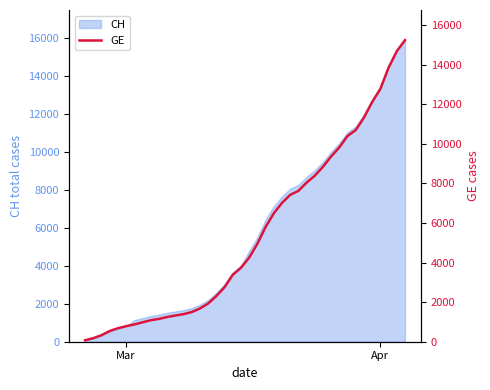

What is the average value?

5425